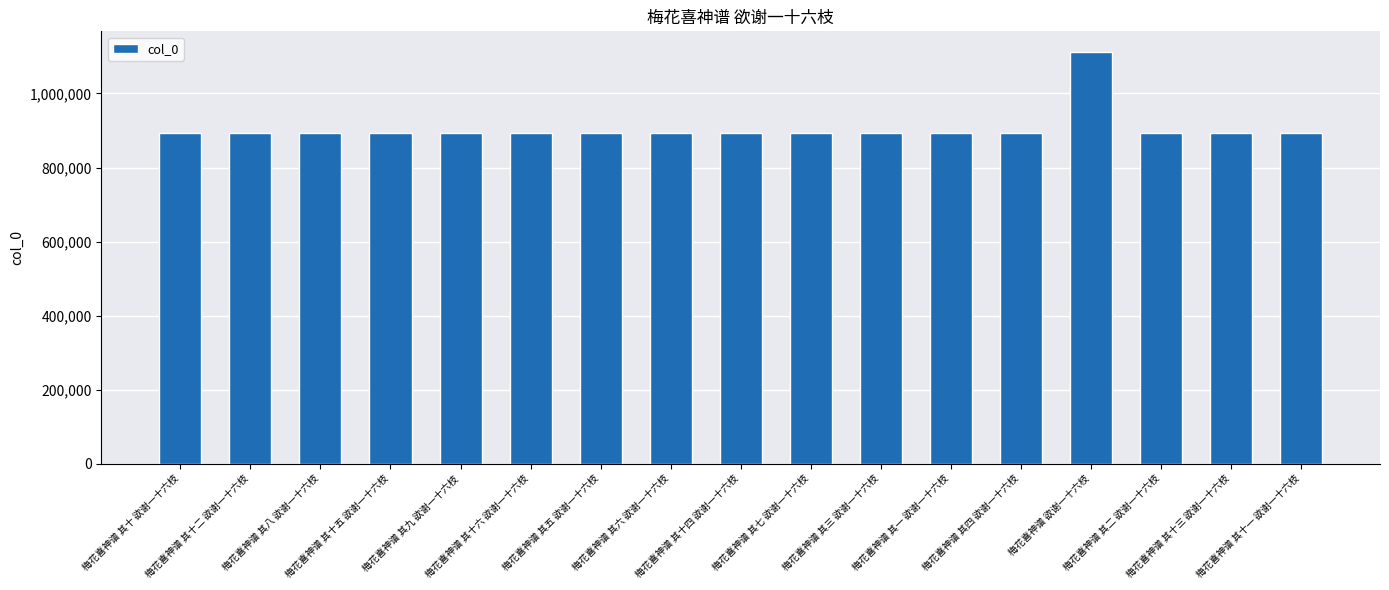

How many distinct data groups are displayed?

1